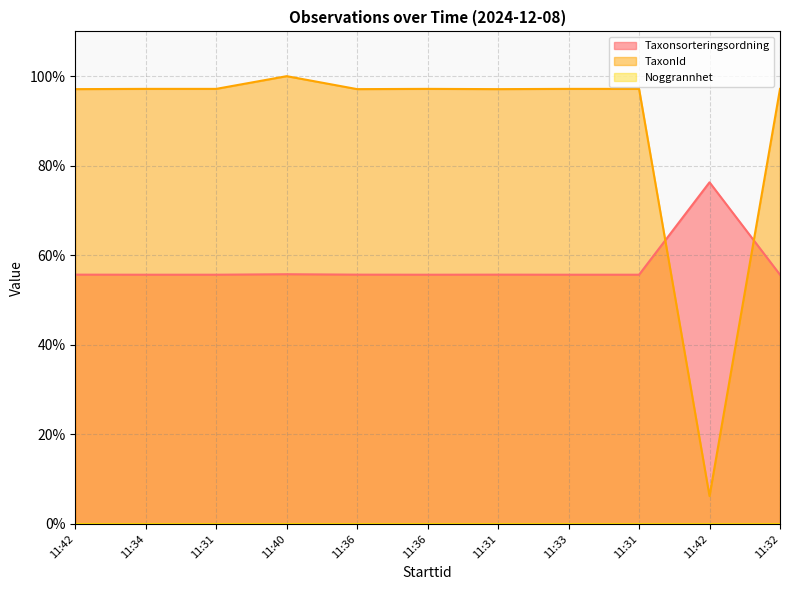

How many interior local valleys does the TaxonId series have?

3